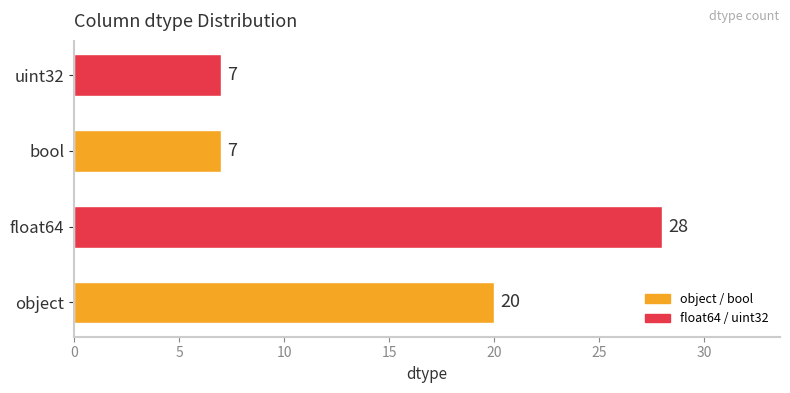

True or false: the data shows 20 at object.

True